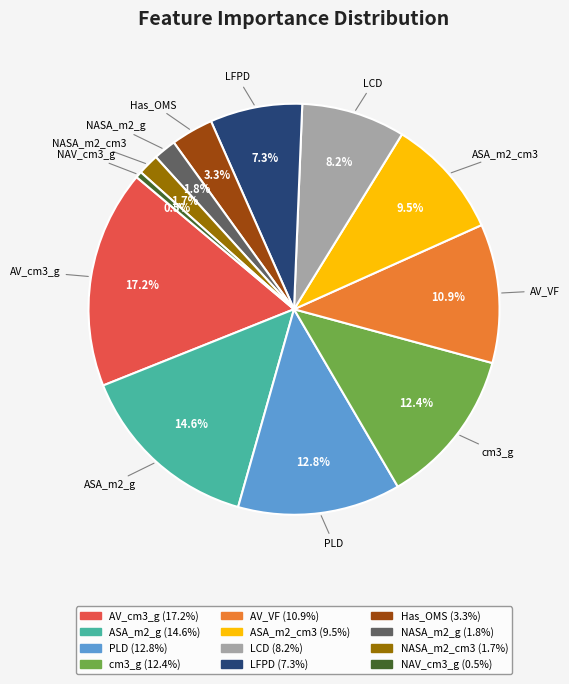

Which category has the smallest portion of the pie?

NAV_cm3_g